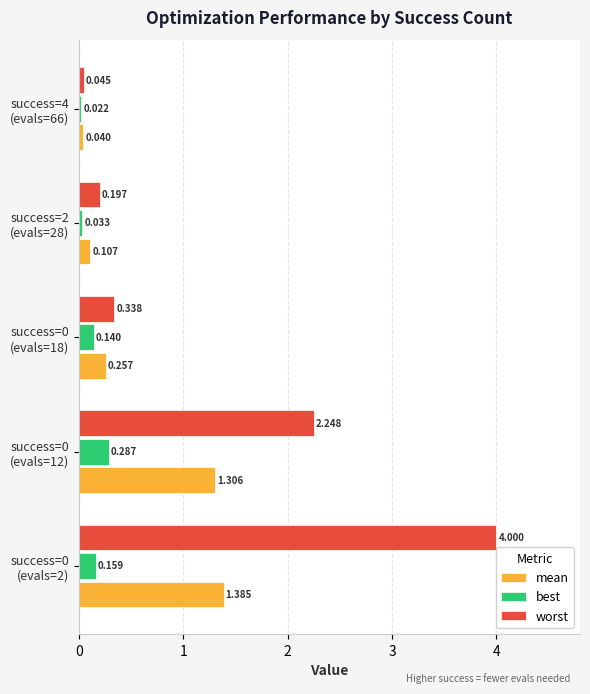

Which series has the largest range (max minus min)?

worst